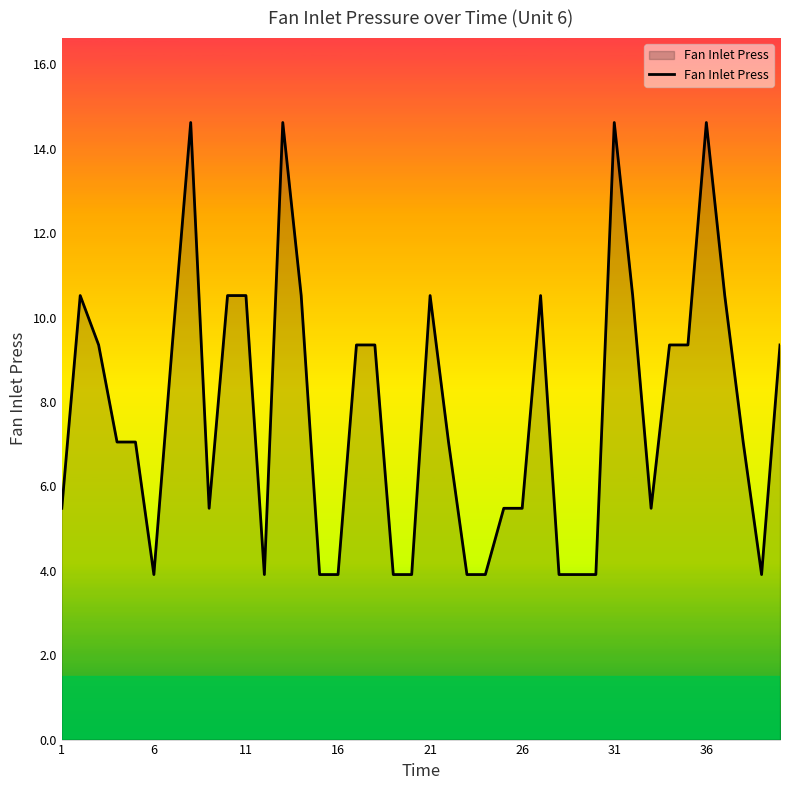

What is the maximum value shown in the chart?

14.6